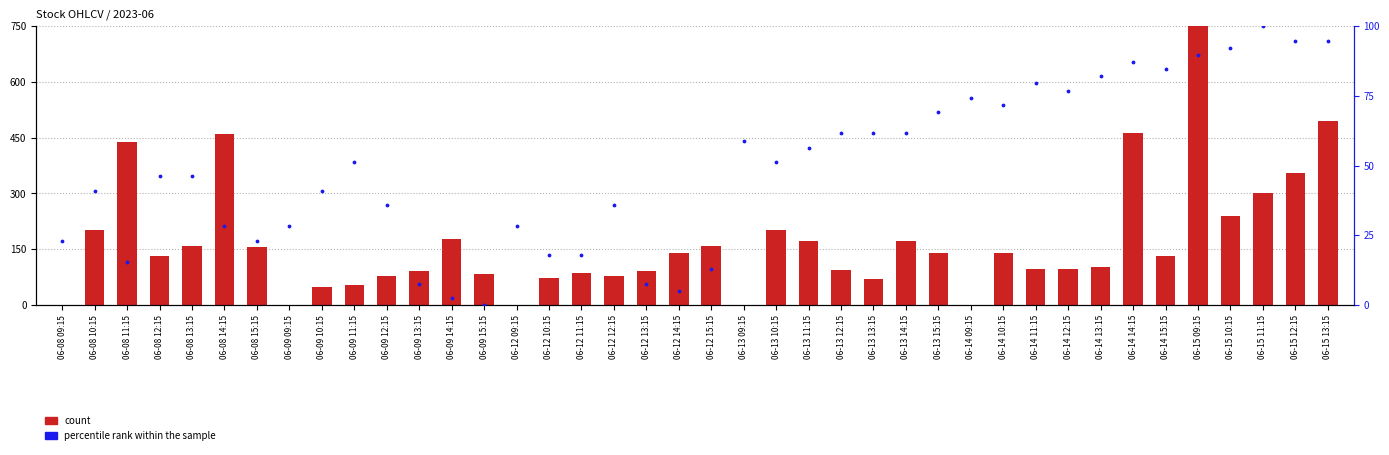

Is the value of count at 06-12 11:15 greater than the value of percentile rank within the sample at 06-13 11:15?

Yes